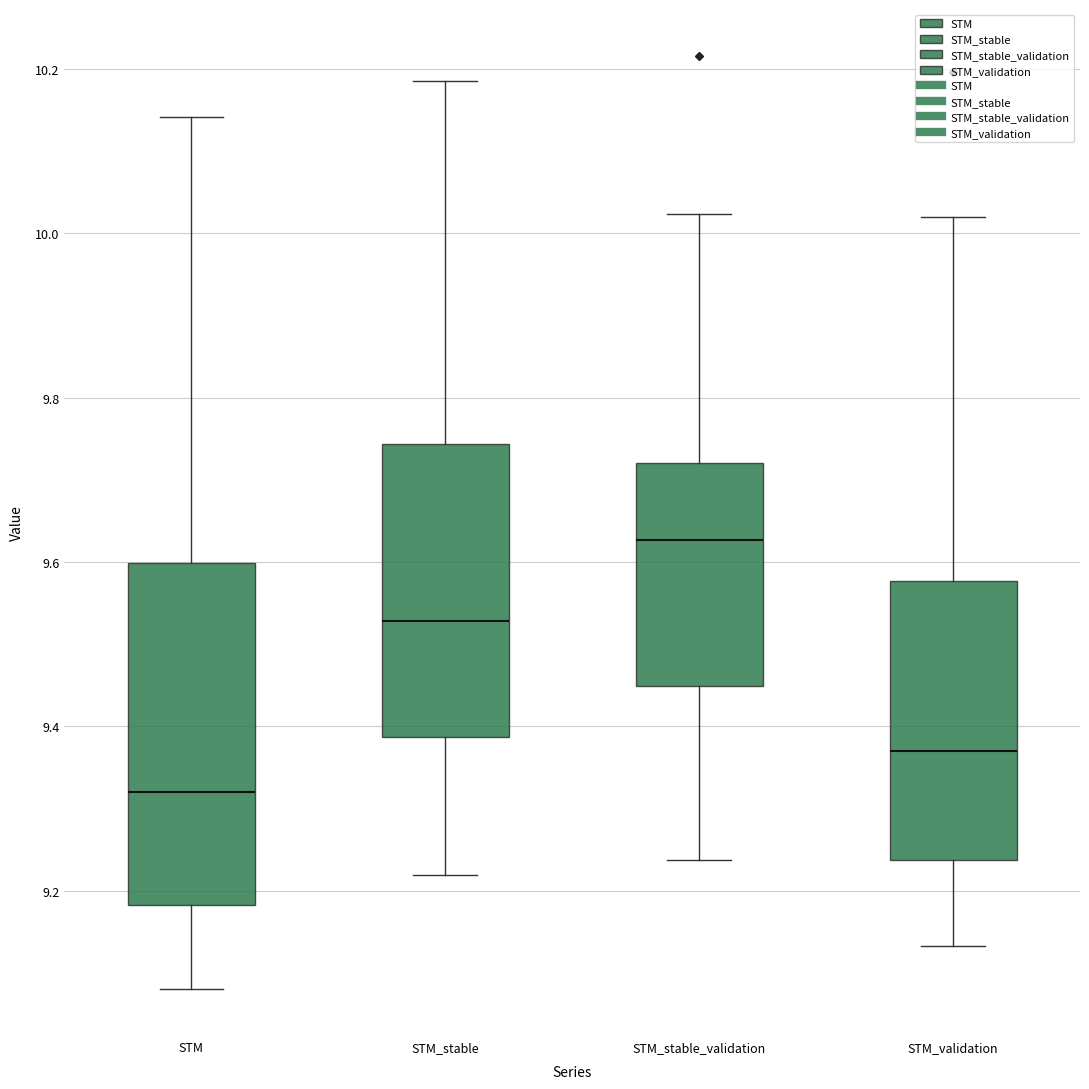

Where does the lower whisker of the box for STM_stable_validation end on the y-axis? The values are not printed on the chart, so give them approximately, as read against the axis.

9.24